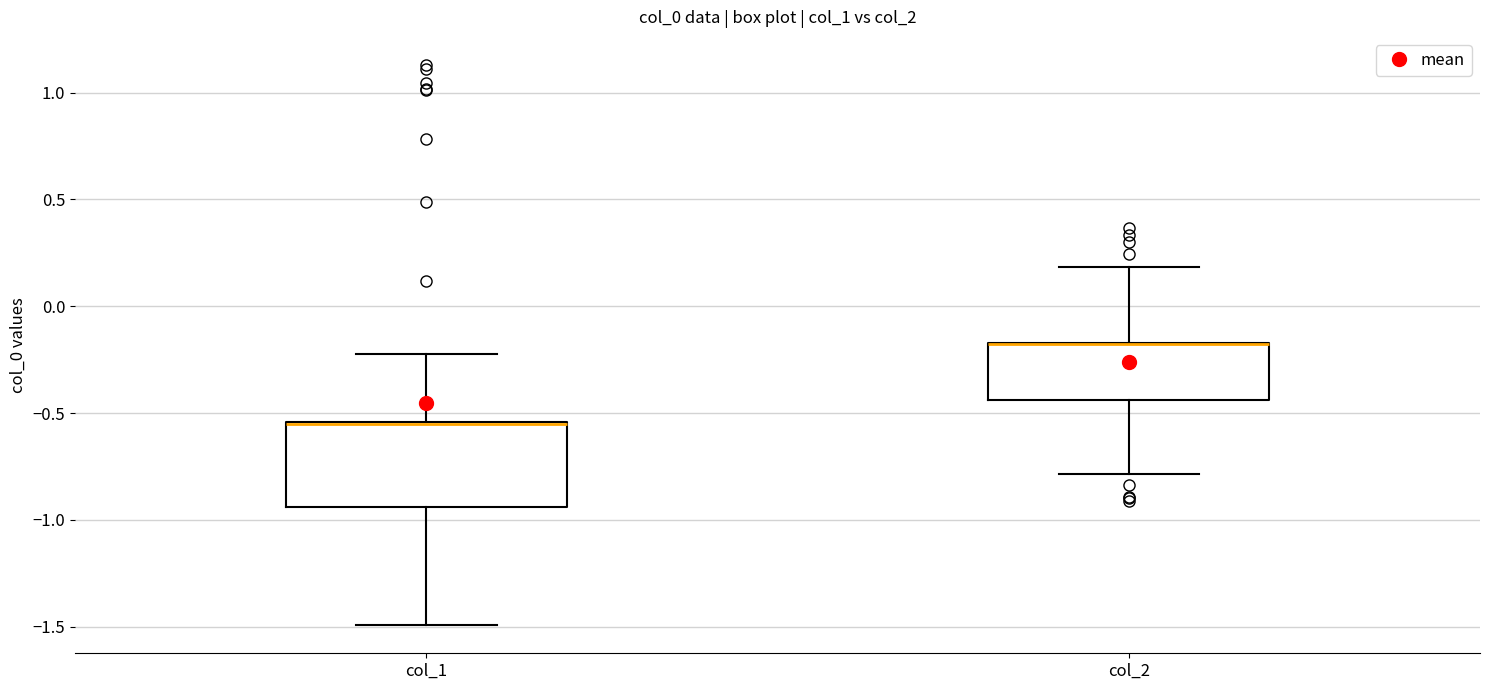

Where does the upper whisker of the box for col_2 end on the y-axis? The values are not printed on the chart, so give them approximately, as read against the axis.

0.20